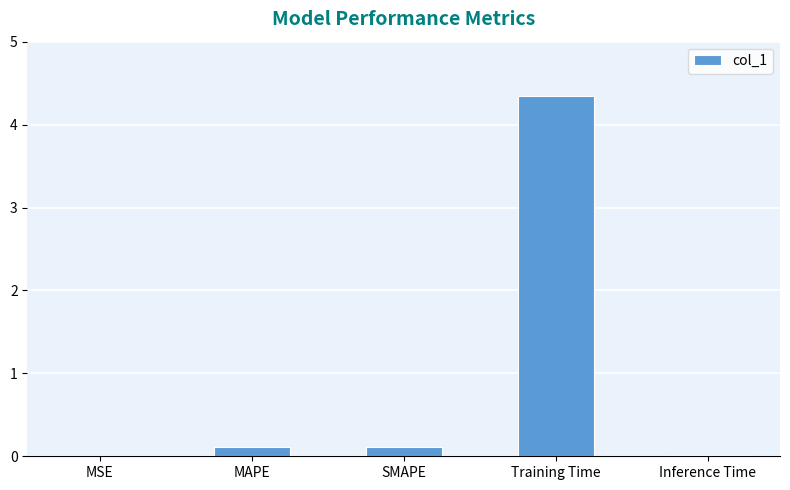

Read the value at Training Time.

4.3